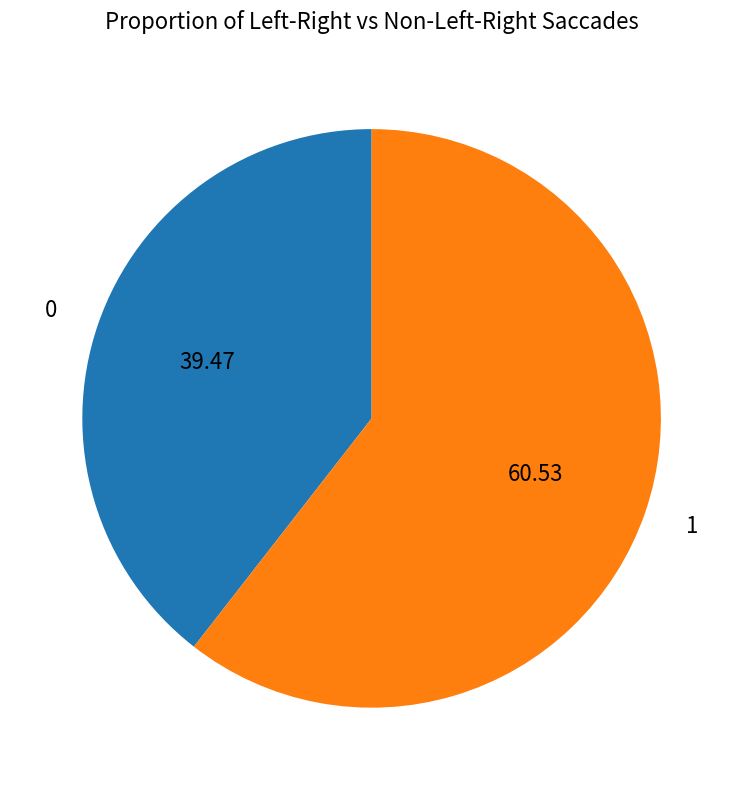

Is the sum of 1 and 0 greater than half?

Yes